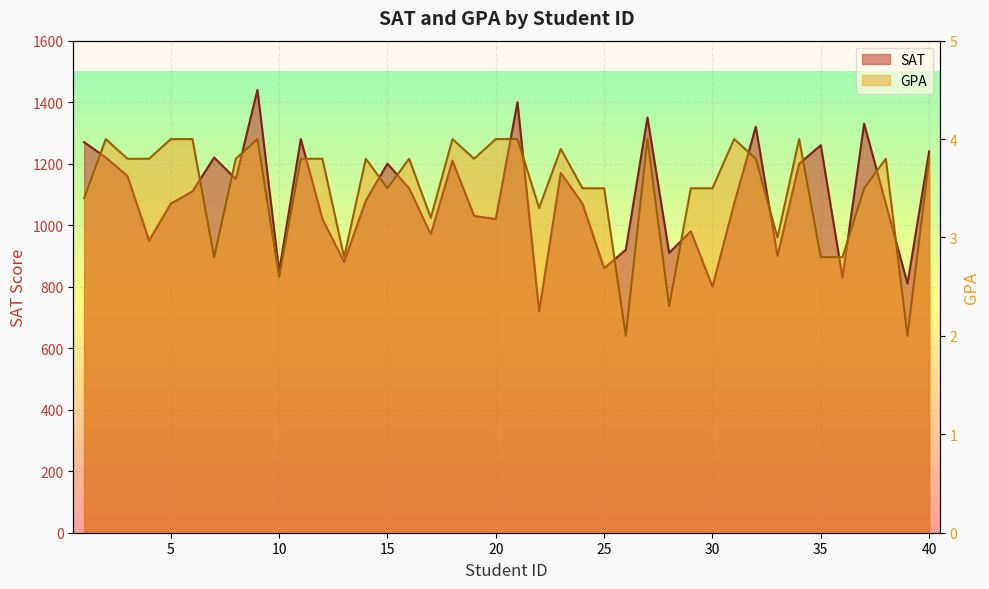

At which category does SAT reach its first local valley?

4